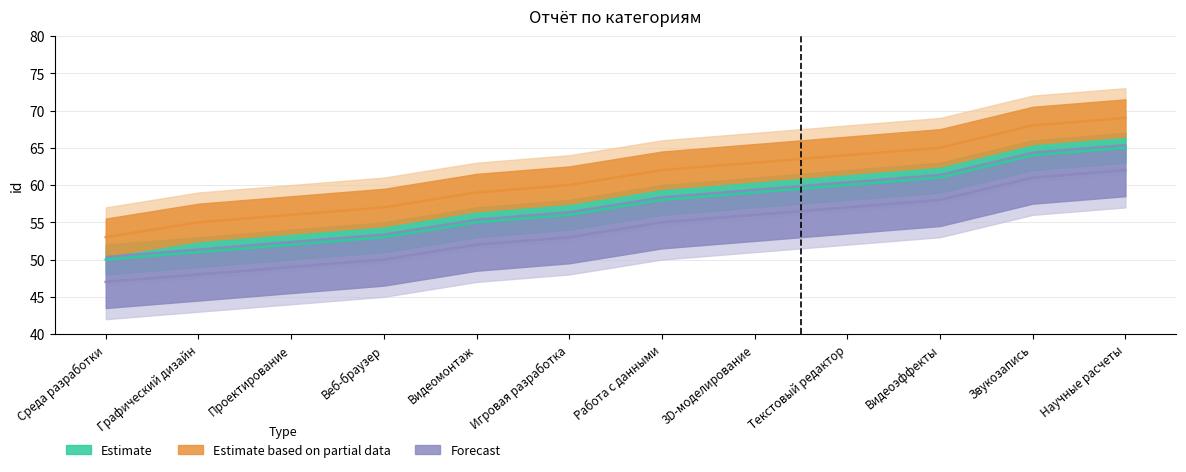

Which has a higher value, Среда разработки or Графический дизайн?

Графический дизайн